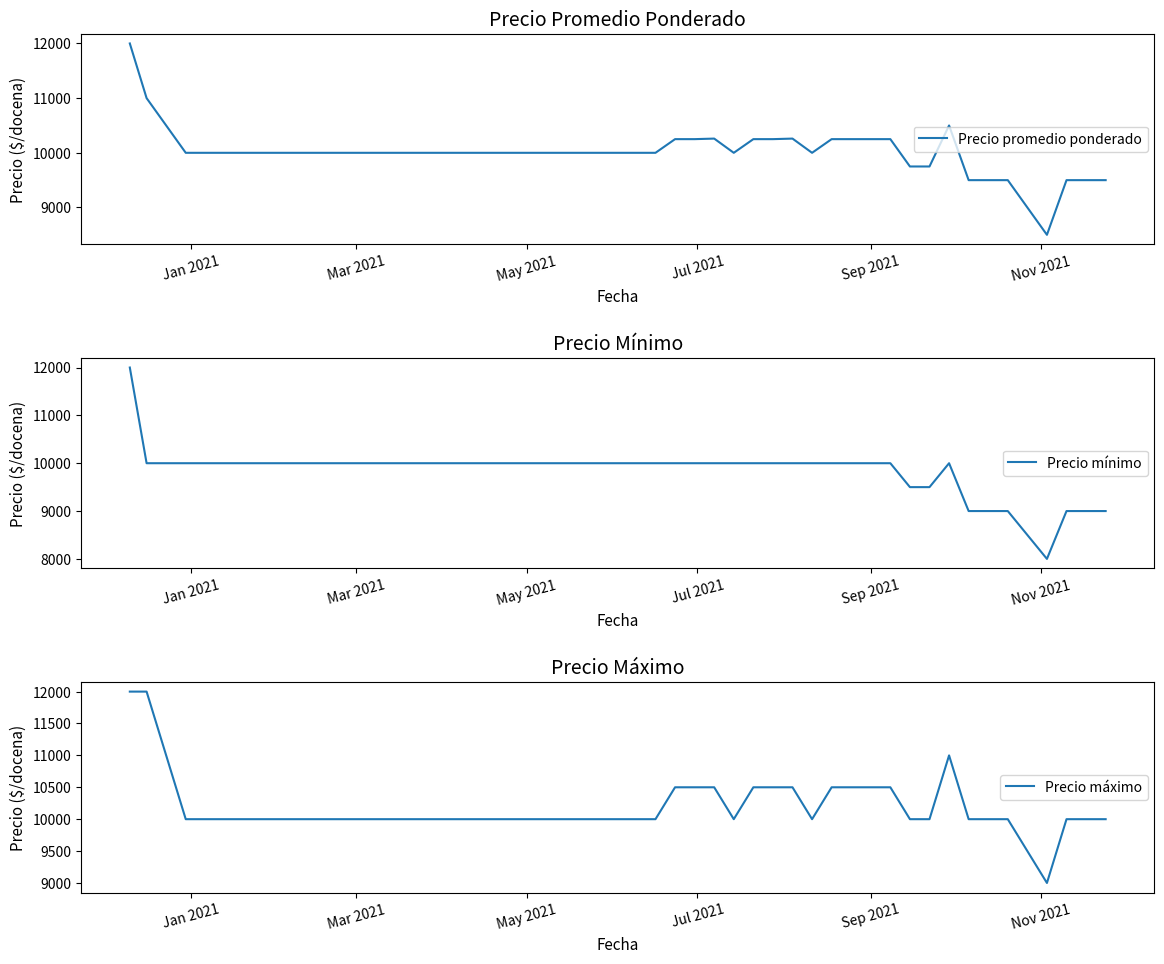

How many interior local valleys does the Precio máximo series have?

3